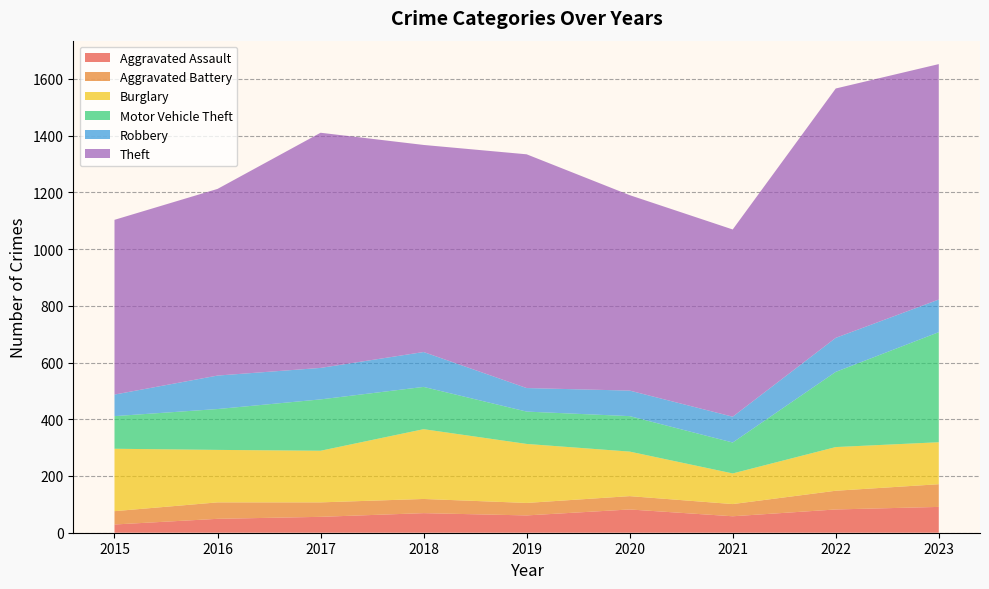

Reading left to right, what are all the values shown in this chart?

Aggravated Assault: 29	49	56	69	61	82	58	82	91
Aggravated Battery: 47	58	51	50	44	47	43	66	80
Burglary: 220	185	182	246	208	157	108	154	148
Motor Vehicle Theft: 115	144	181	149	114	125	109	265	388
Robbery: 76	118	111	123	83	90	91	120	115
Theft: 616	658	829	730	824	689	660	879	830